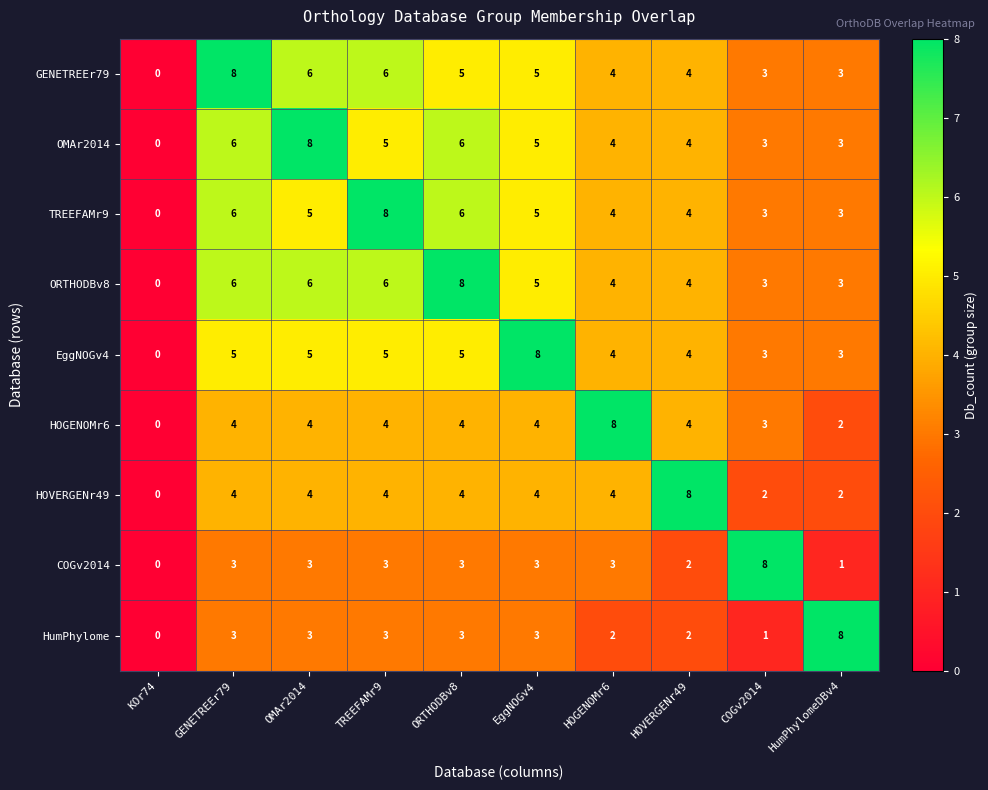

What is the sum of the TREEFAMr9 values at KOr74 and GENETREEr79?

6